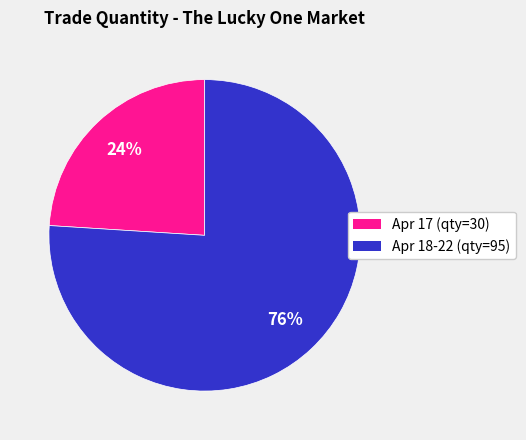

How many slices are in this pie chart?

2